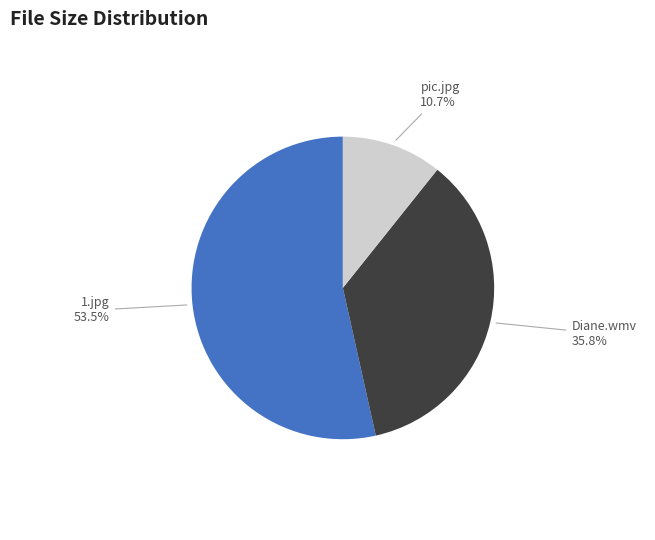

Which category has the smallest portion of the pie?

pic.jpg